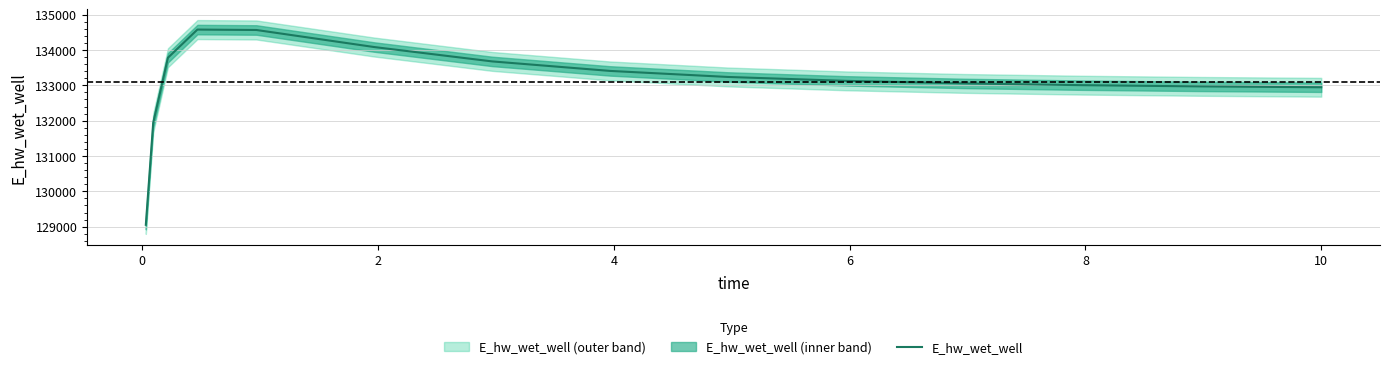

How many interior local peaks (higher than both neighbors) does the data have?

1